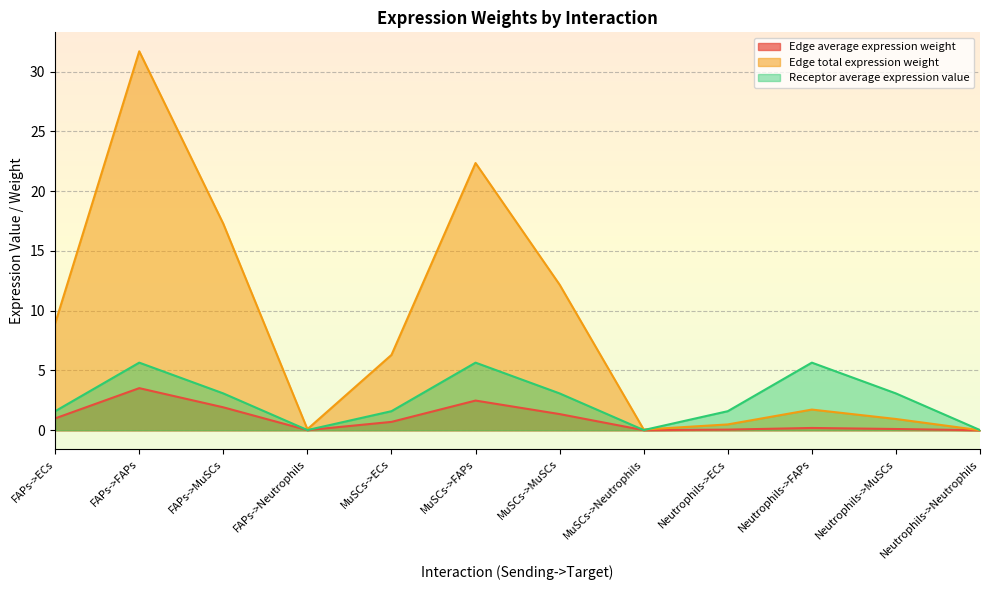

Reading right to left, transcribe all the data shown in this chart.

Edge average expression weight: 0.0	0.1	0.2	0.1	0.0	1.4	2.5	0.7	0.0	1.9	3.5	1.0
Edge total expression weight: 0.0	0.9	1.7	0.5	0.1	12.2	22.3	6.3	0.1	17.3	31.7	8.9
Receptor average expression value: 0.0	3.1	5.7	1.6	0.0	3.1	5.7	1.6	0.0	3.1	5.7	1.6